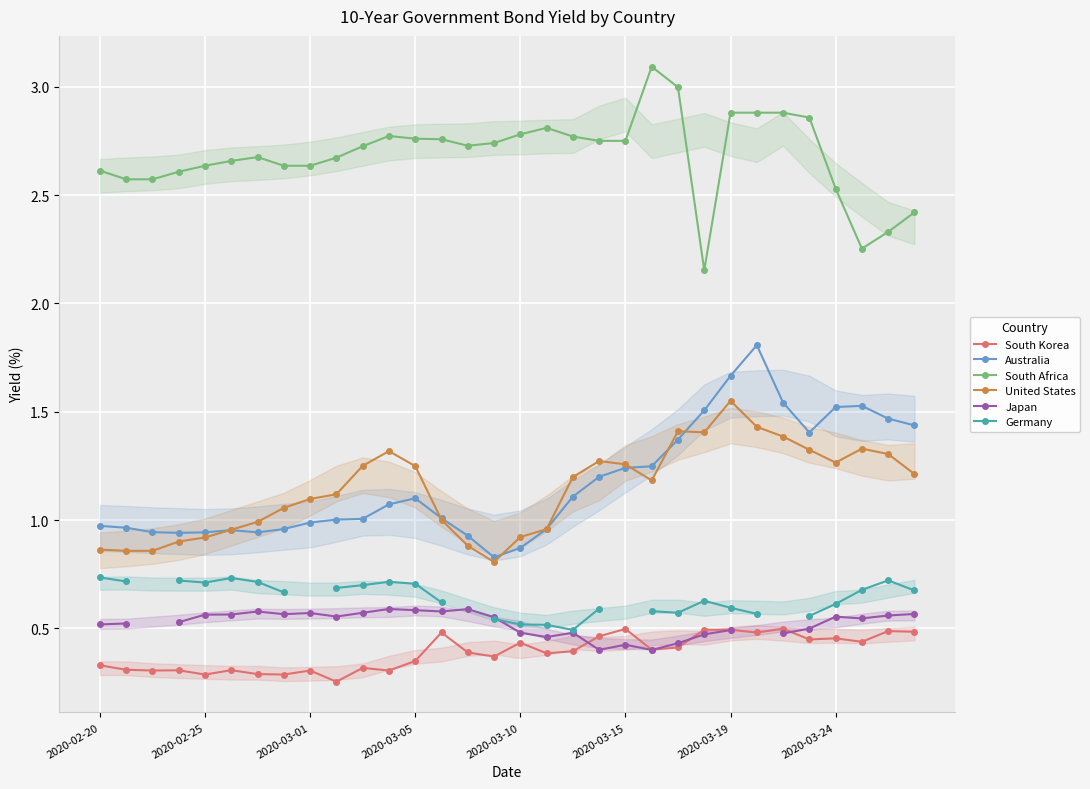

Where is United States nearest to the value 1?

13